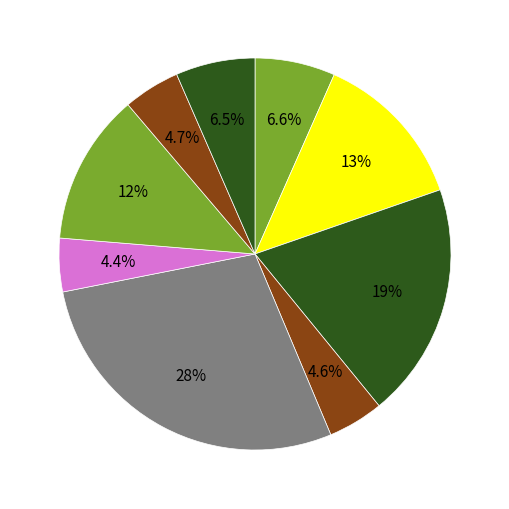

Count the number of slices in the pie.

9